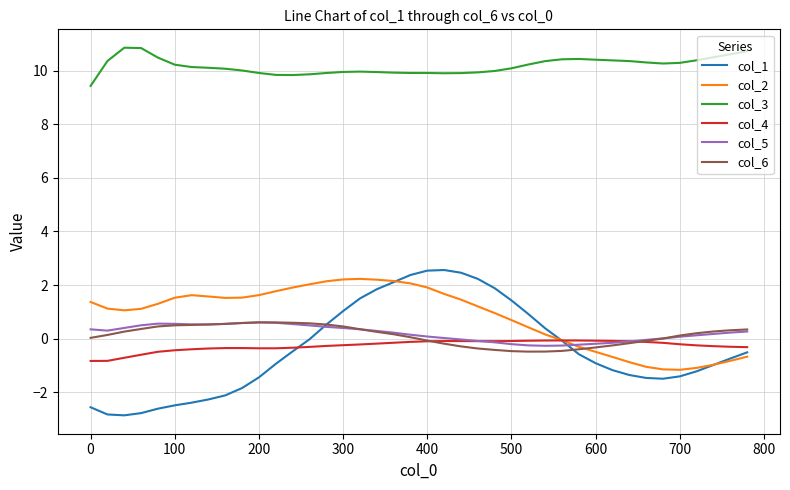

Which series has the largest total across all categories?

col_3